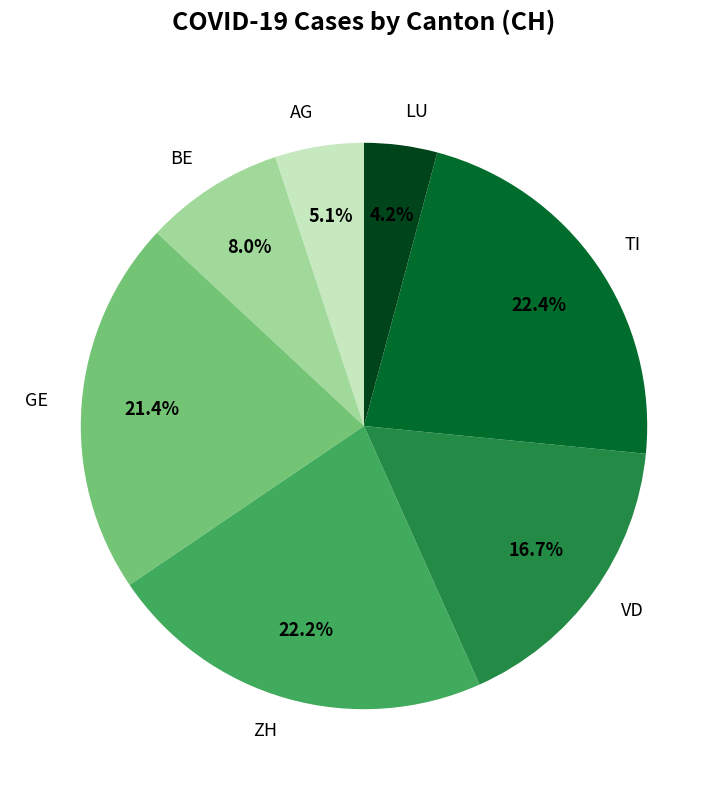

What is the ratio of the value at TI to the value at VD?

1.3